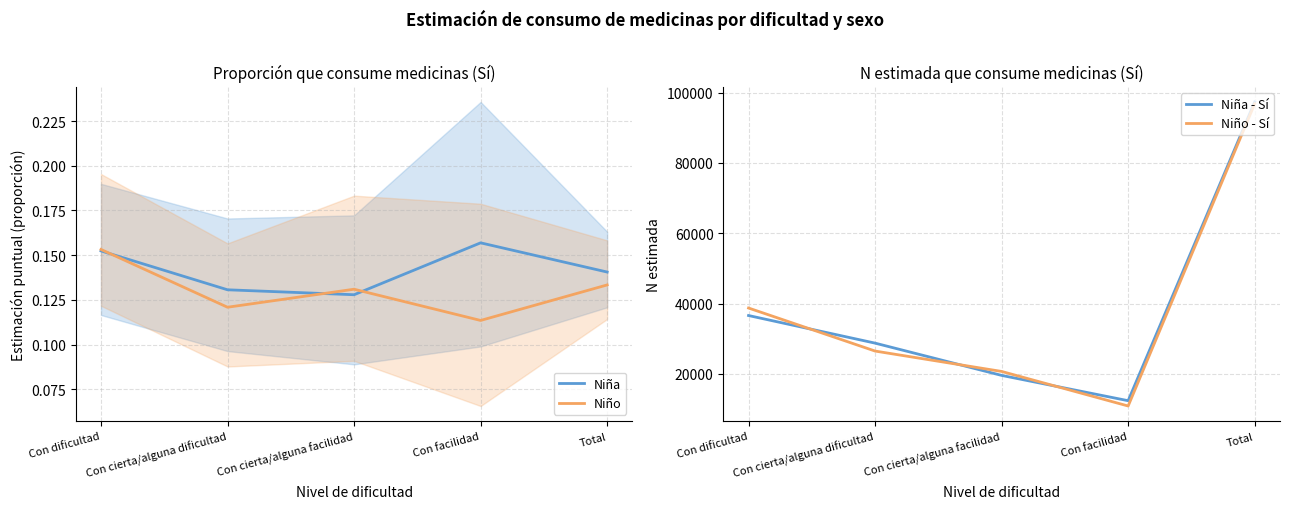

Which series has the widest spread of values?

Niño - Sí